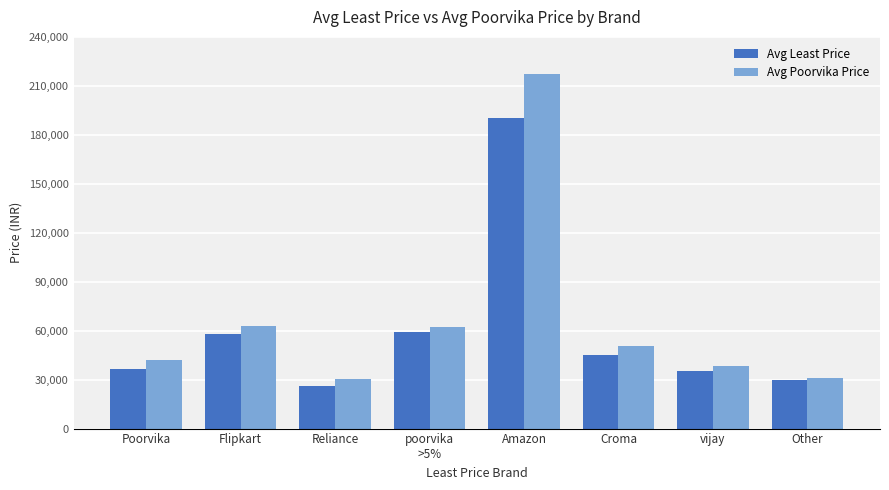

What is the maximum value shown in the chart?

216990